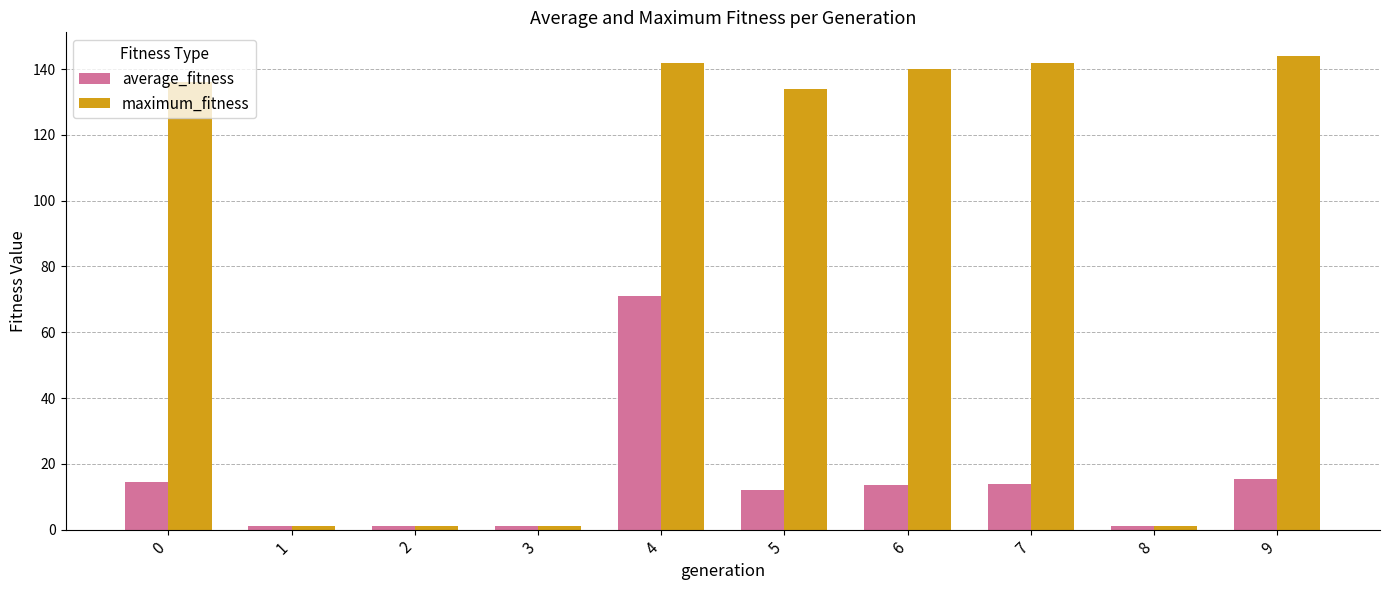

The average_fitness series shows 1.0 at 8. True or false?

True